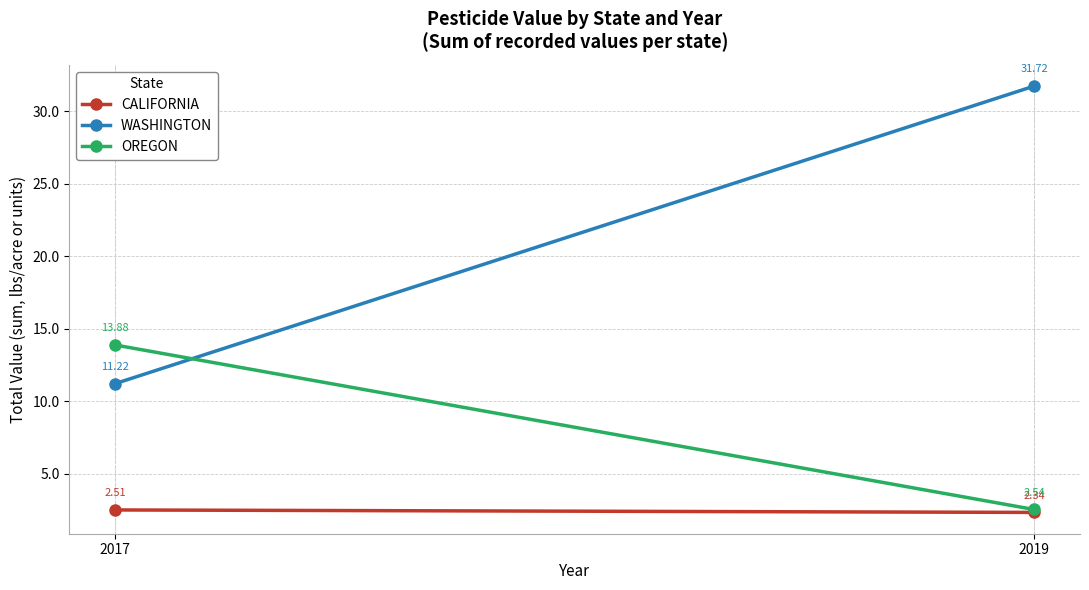

Reading right to left, list all the values displayed in this chart.

CALIFORNIA: 2.3	2.5
WASHINGTON: 31.7	11.2
OREGON: 2.5	13.9